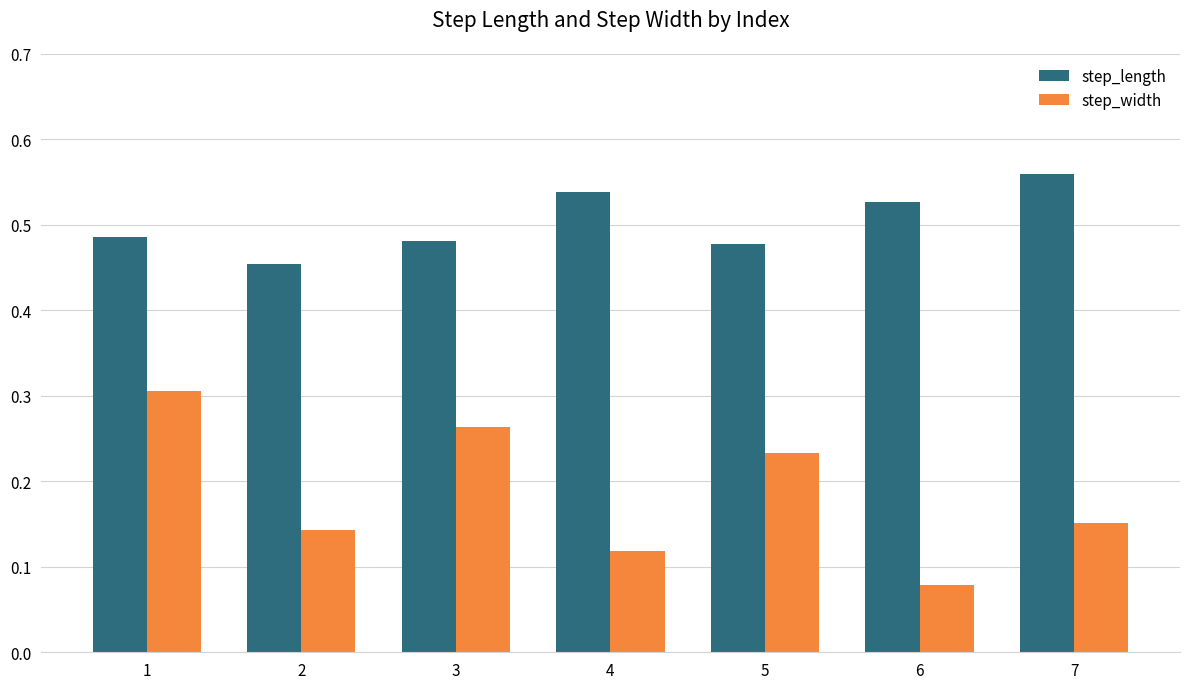

How many series are shown in this chart?

2